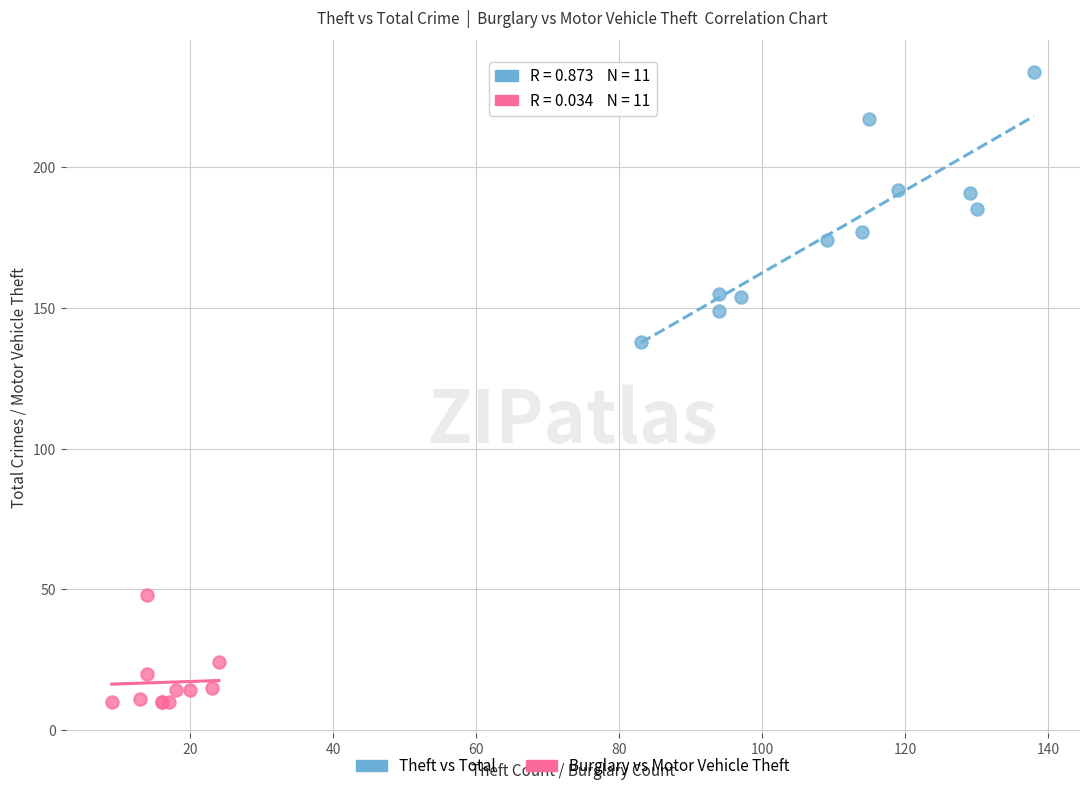

Which series reaches the minimum Y coordinate?

Burglary vs Motor Vehicle Theft